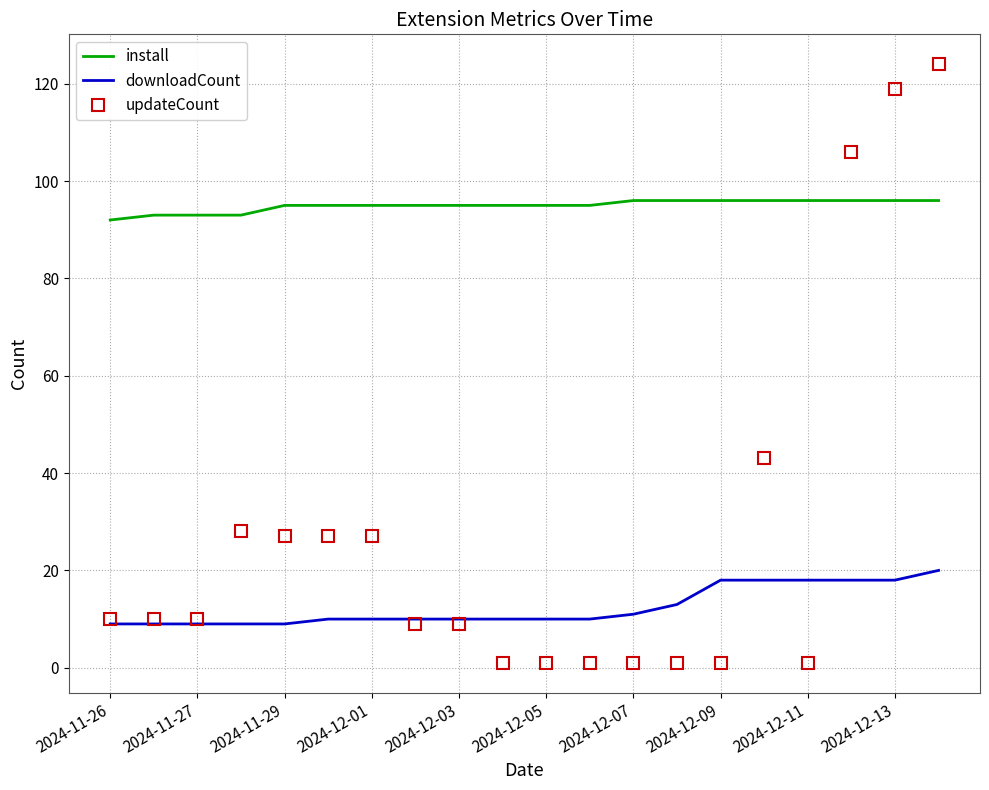

What is the difference between the second highest and second lowest values in the updateCount series?

118